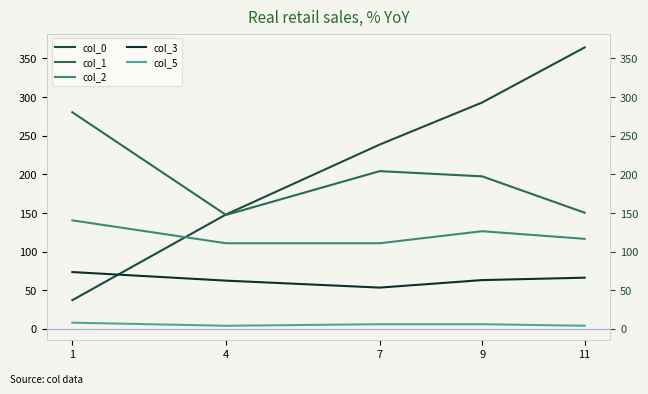

Reading left to right, list all the values displayed in this chart.

col_0: 37.1	148.0	238.5	292.9	364.2
col_1: 280.3	147.4	204.1	197.3	150.3
col_2: 140.4	110.8	110.8	126.4	116.5
col_3: 73.5	62.4	53.4	63.1	66.2
col_5: 8.0	4.0	6.0	6.0	4.0